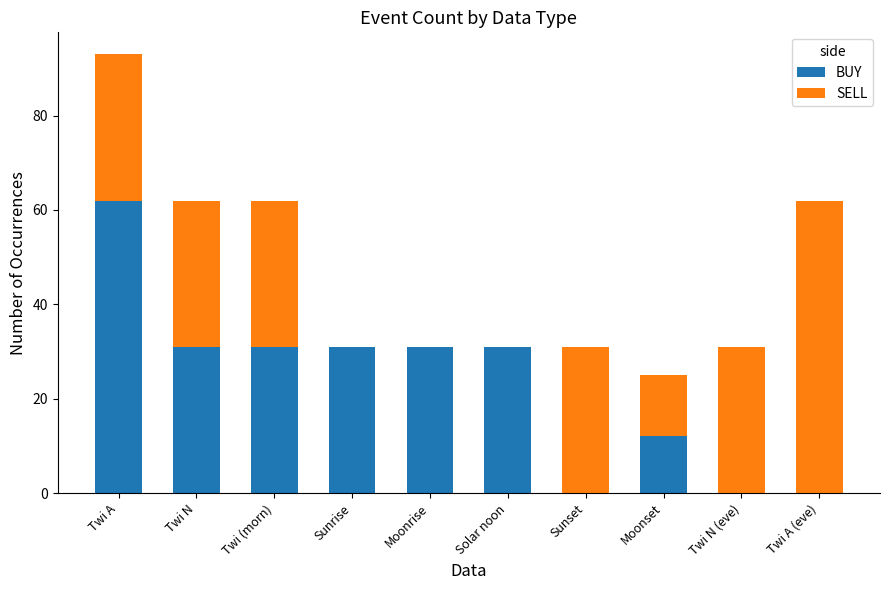

What is the approximate value of BUY at Moonrise, to the nearest 10?

30